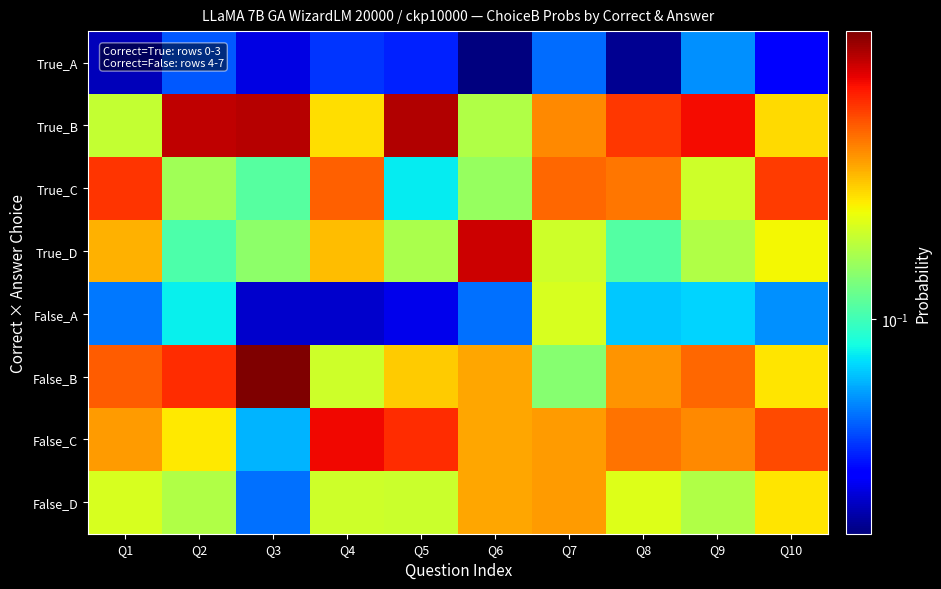

How many distinct data groups are displayed?

8